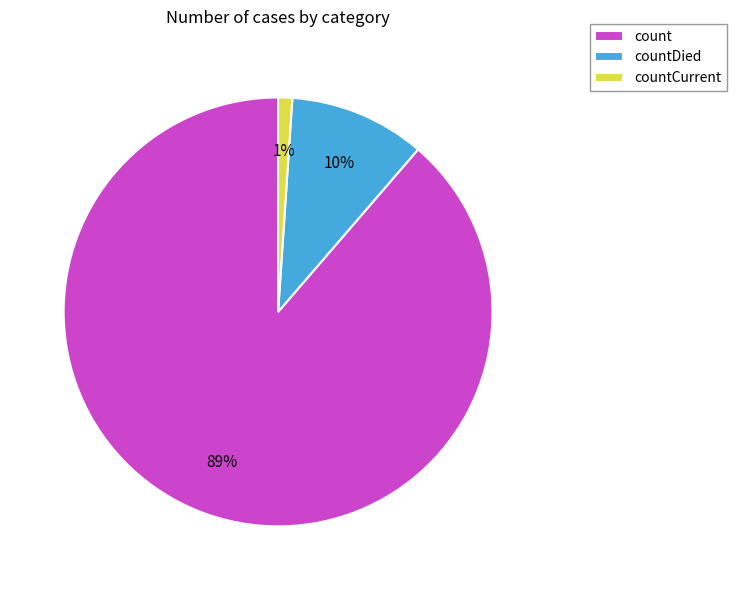

True or false: count accounts for 77% of the total.

False